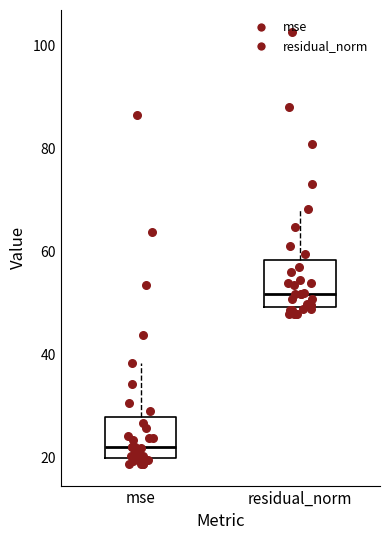

Reading left to right, transcribe this box plot: for each box, give where its median line is, the range the box spans, and where its two whiskers end, as read against the y-axis. The values are not printed on the chart, so give them approximately, as read against the axis.

mse: median 22, box 20 to 28, whiskers 18 to 38
residual_norm: median 52, box 50 to 58, whiskers 48 to 68